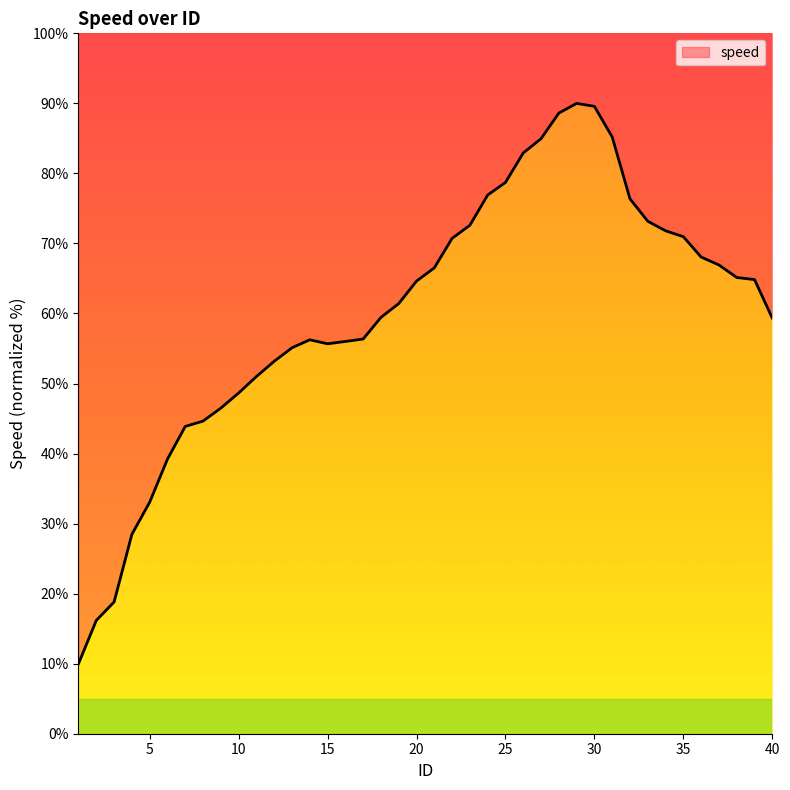

Which has a higher value, 29 or 1?

29